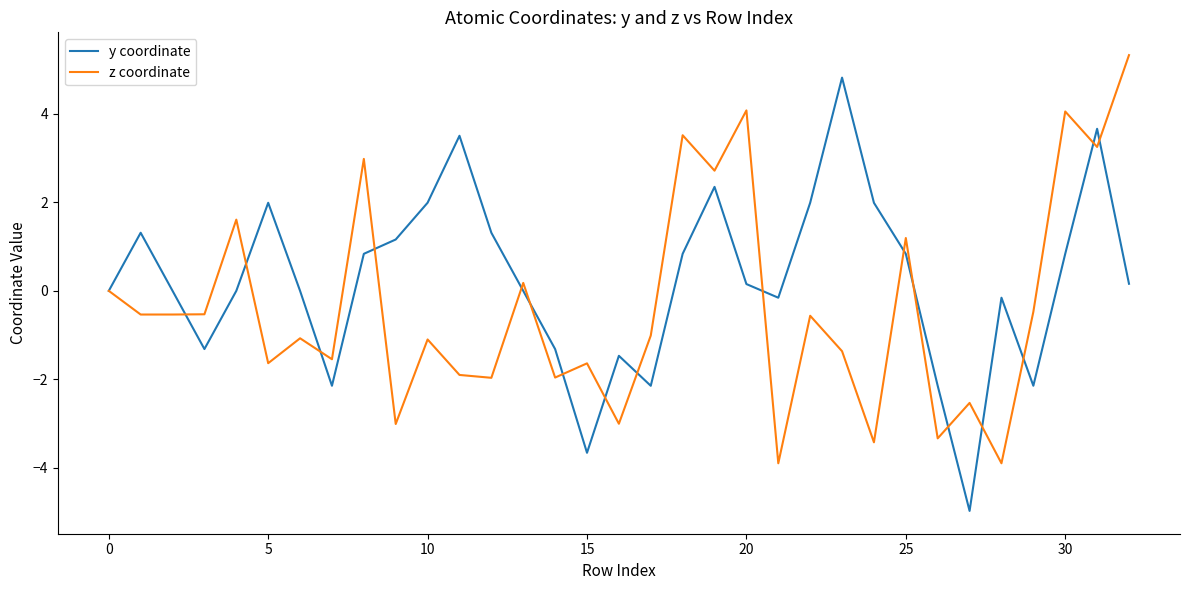

What is the minimum value shown in the chart?

-5.0